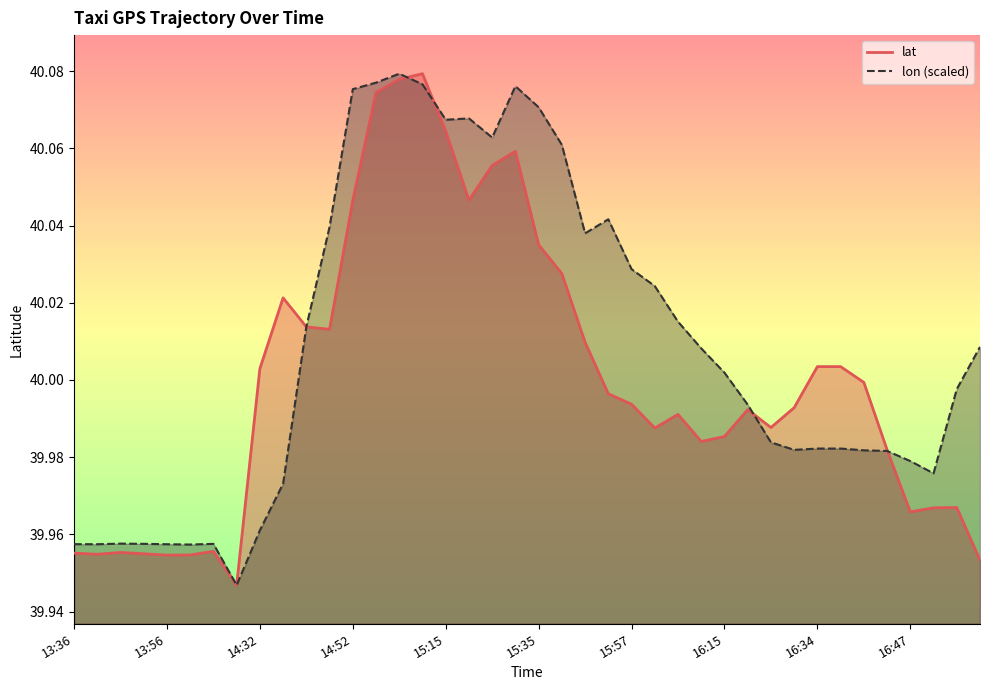

At 14:52, list the series in order from smallest to largest.

lat_line, lon_line